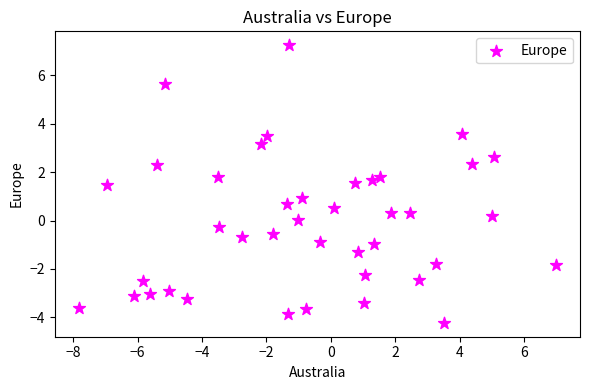

What is the range of Y values (max minus min)?

11.5